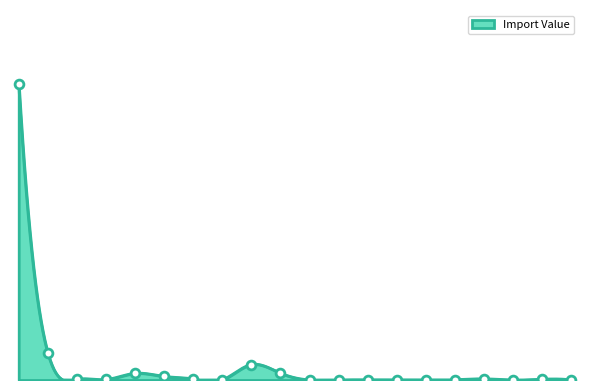

Which has a higher value, AUSTRIA or GERMANY?

GERMANY